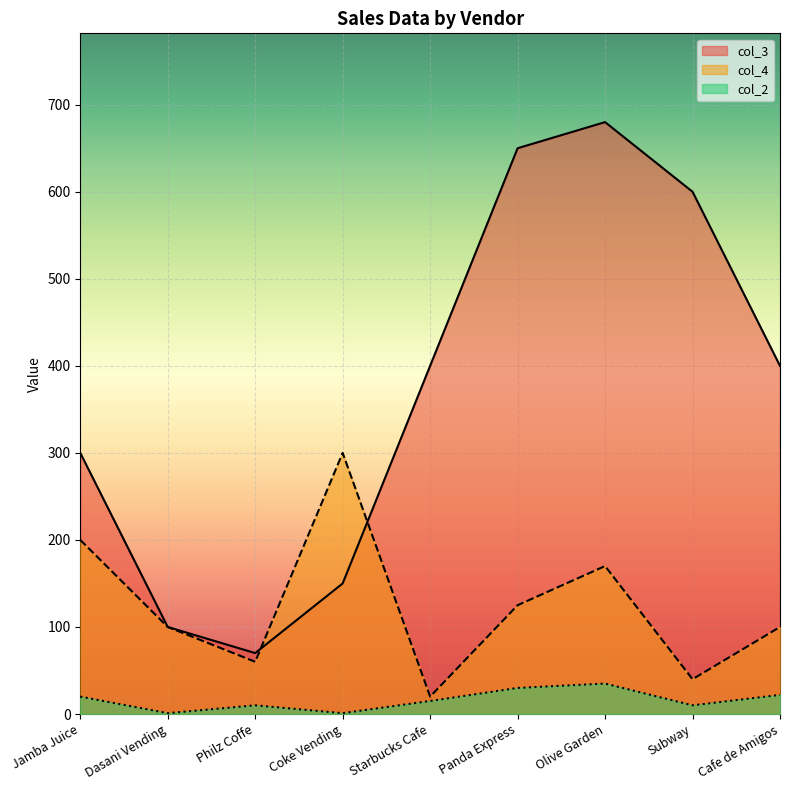

How many lines are shown in the chart?

3